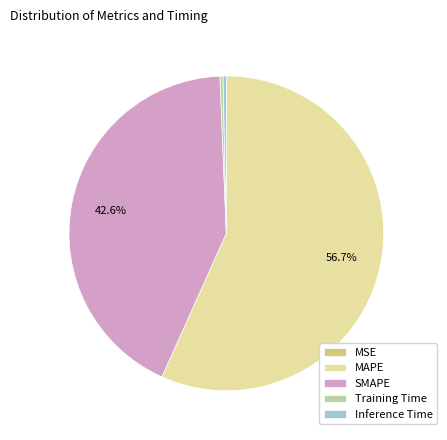

What percentage is NOT represented by SMAPE?

57.4%